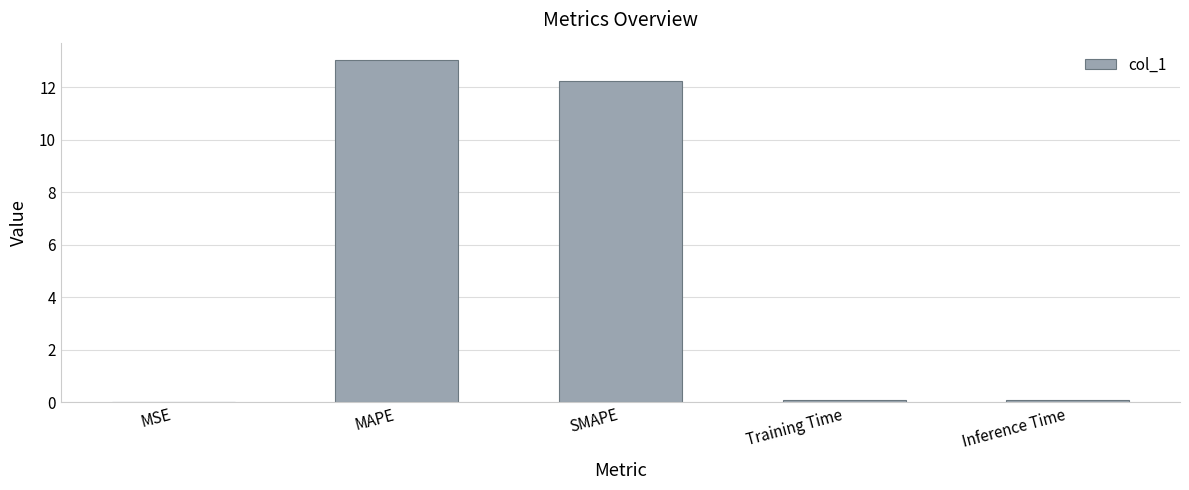

What value does the data have at MAPE?

13.0